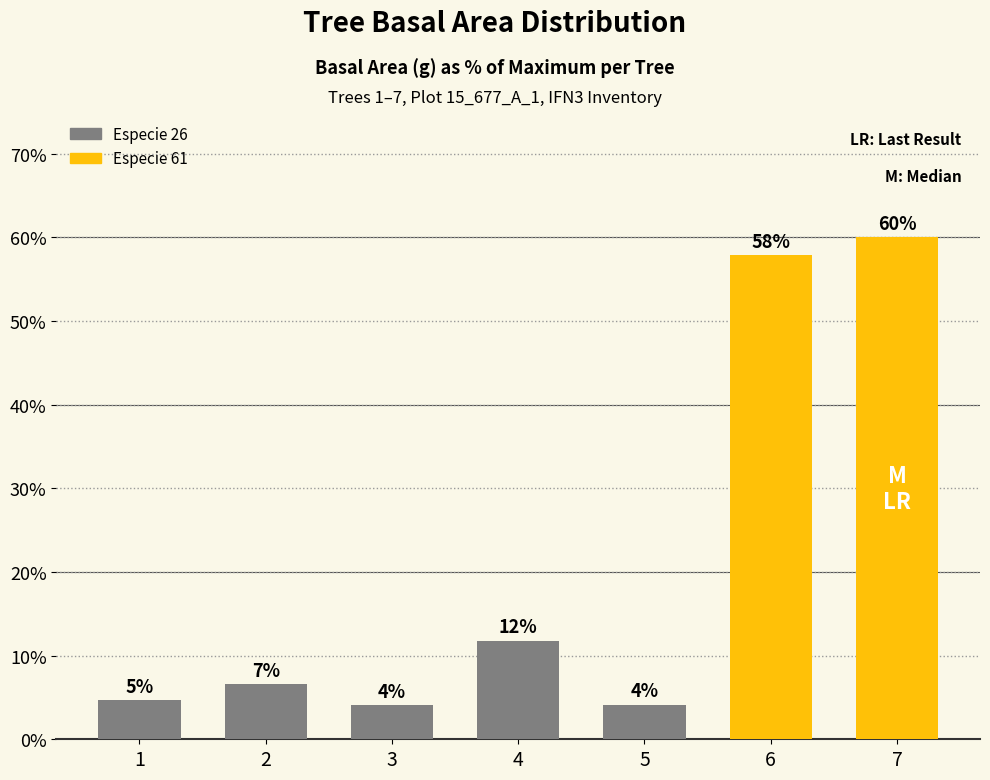

How many bars are there in total?

7